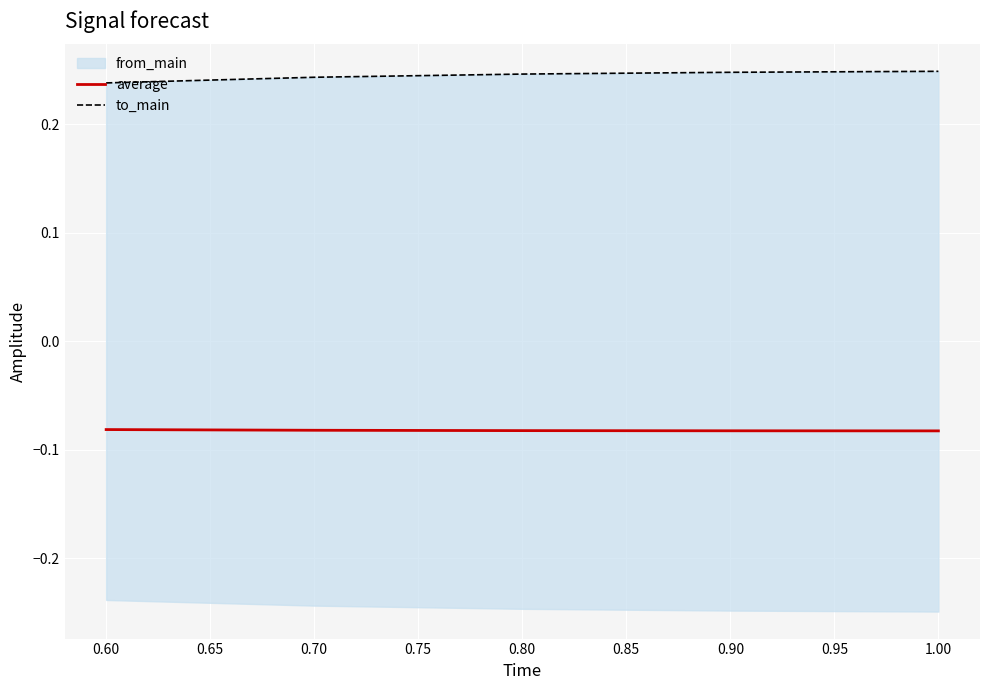

Between 1.00 and 0.80, which is larger?

0.80